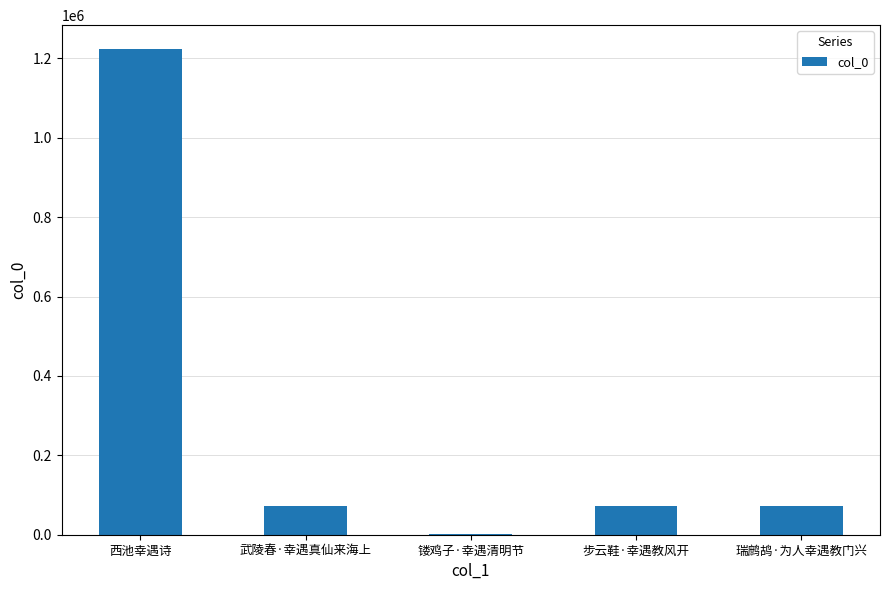

Are the bars horizontal?

No